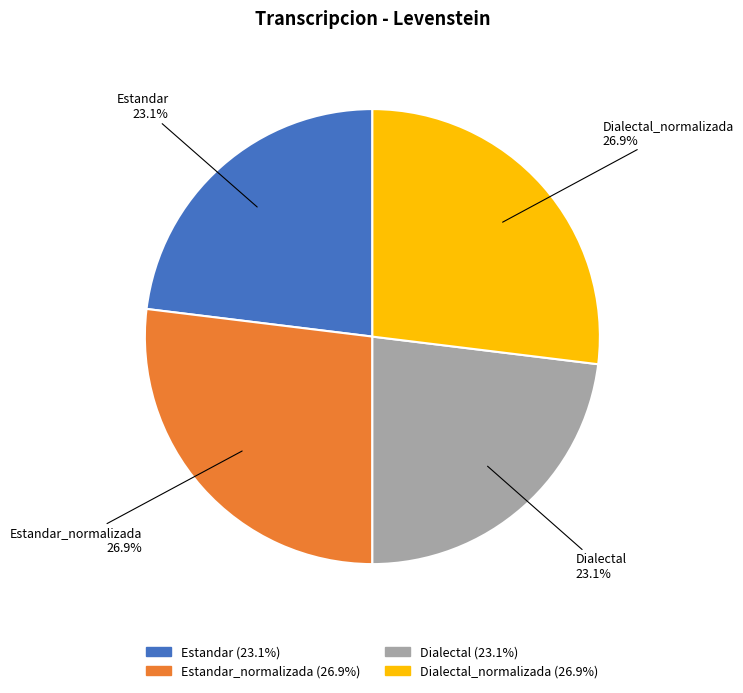

Is there any slice that represents more than half of the pie?

No